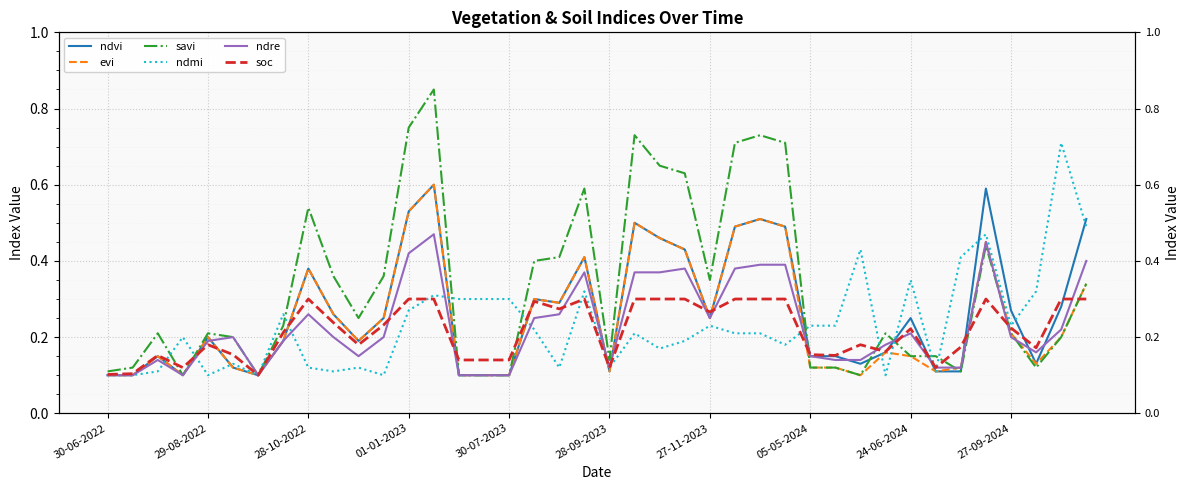

Reading left to right, transcribe all the data shown in this chart.

ndvi: 0.1	0.1	0.1	0.1	0.2	0.1	0.1	0.2	0.4	0.3	0.2	0.2	0.5	0.6	0.1	0.1	0.1	0.3	0.3	0.4	0.1	0.5	0.5	0.4	0.2	0.5	0.5	0.5	0.1	0.1	0.1	0.2	0.2	0.1	0.1	0.6	0.3	0.1	0.3	0.5
evi: 0.1	0.1	0.1	0.1	0.2	0.1	0.1	0.2	0.4	0.3	0.2	0.2	0.5	0.6	0.1	0.1	0.1	0.3	0.3	0.4	0.1	0.5	0.5	0.4	0.2	0.5	0.5	0.5	0.1	0.1	0.1	0.2	0.1	0.1	0.1	0.5	0.2	0.1	0.2	0.3
savi: 0.1	0.1	0.2	0.1	0.2	0.2	0.1	0.2	0.5	0.4	0.2	0.4	0.8	0.8	0.1	0.1	0.1	0.4	0.4	0.6	0.1	0.7	0.7	0.6	0.3	0.7	0.7	0.7	0.1	0.1	0.1	0.2	0.1	0.1	0.1	0.4	0.2	0.1	0.2	0.3
ndmi: 0.1	0.1	0.1	0.2	0.1	0.1	0.1	0.3	0.1	0.1	0.1	0.1	0.3	0.3	0.3	0.3	0.3	0.2	0.1	0.3	0.1	0.2	0.2	0.2	0.2	0.2	0.2	0.2	0.2	0.2	0.4	0.1	0.3	0.1	0.4	0.5	0.2	0.3	0.7	0.5
ndre: 0.1	0.1	0.1	0.1	0.2	0.2	0.1	0.2	0.3	0.2	0.1	0.2	0.4	0.5	0.1	0.1	0.1	0.2	0.3	0.4	0.1	0.4	0.4	0.4	0.2	0.4	0.4	0.4	0.1	0.1	0.1	0.2	0.2	0.1	0.1	0.5	0.2	0.2	0.2	0.4
soc: 0.1	0.1	0.2	0.1	0.2	0.2	0.1	0.2	0.3	0.2	0.2	0.2	0.3	0.3	0.1	0.1	0.1	0.3	0.3	0.3	0.1	0.3	0.3	0.3	0.3	0.3	0.3	0.3	0.2	0.2	0.2	0.2	0.2	0.1	0.2	0.3	0.2	0.2	0.3	0.3